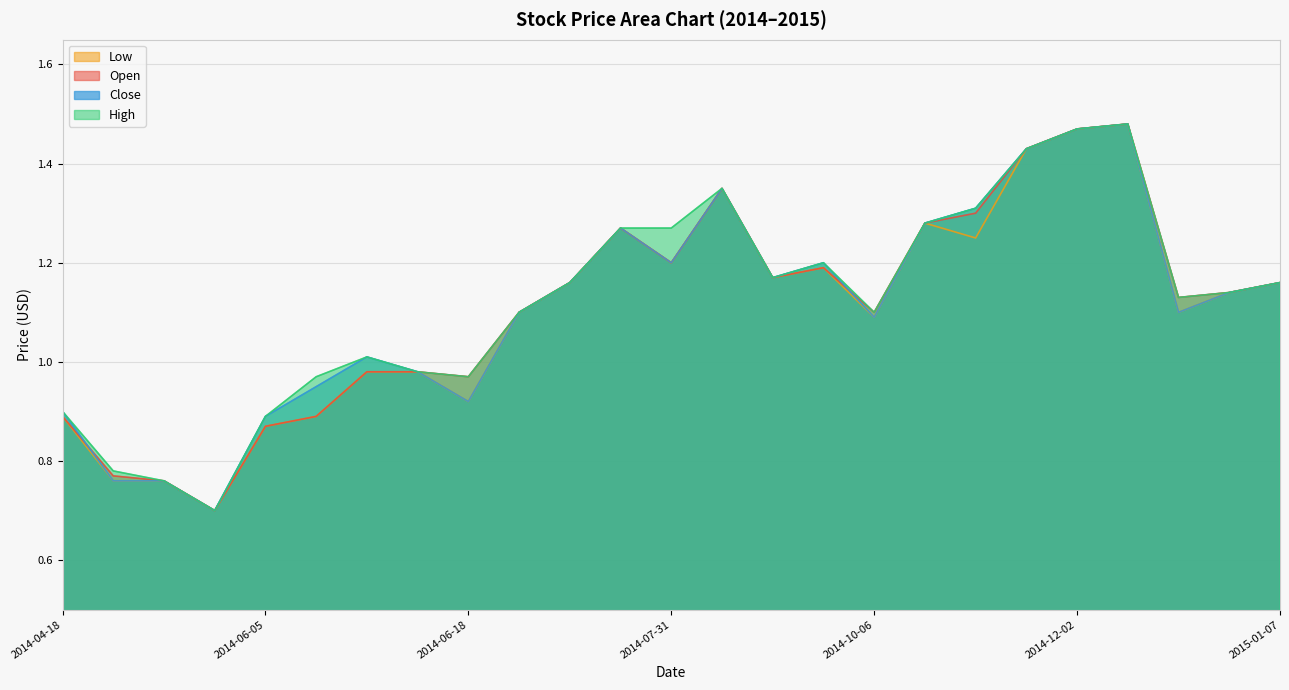

The Low series shows 0.9 at 2014-06-10. True or false?

True